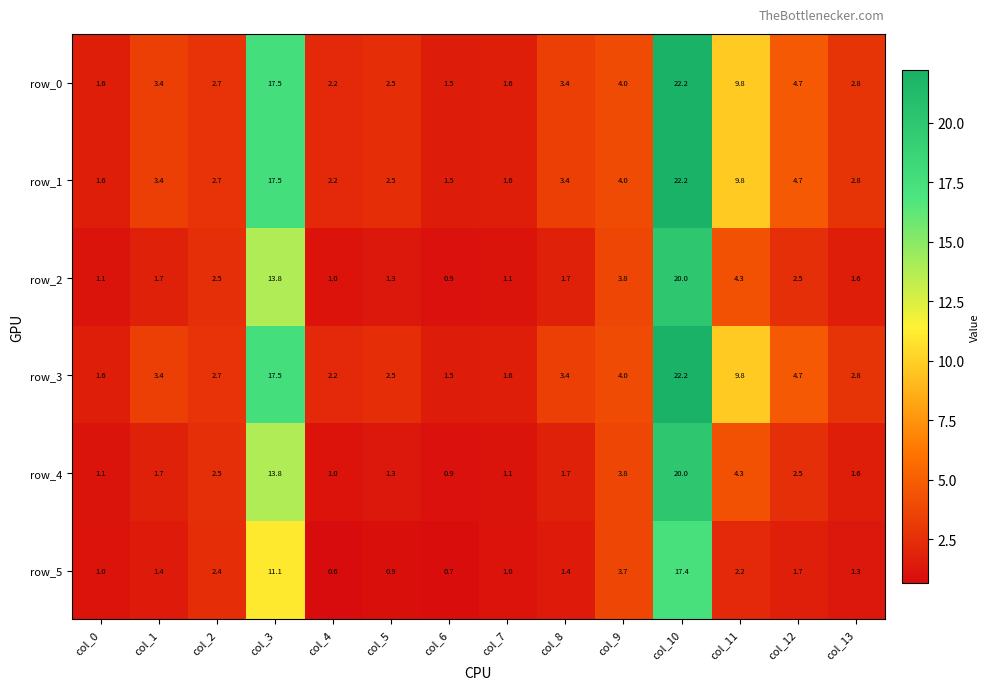

Read the row_3 value at col_13.

2.8